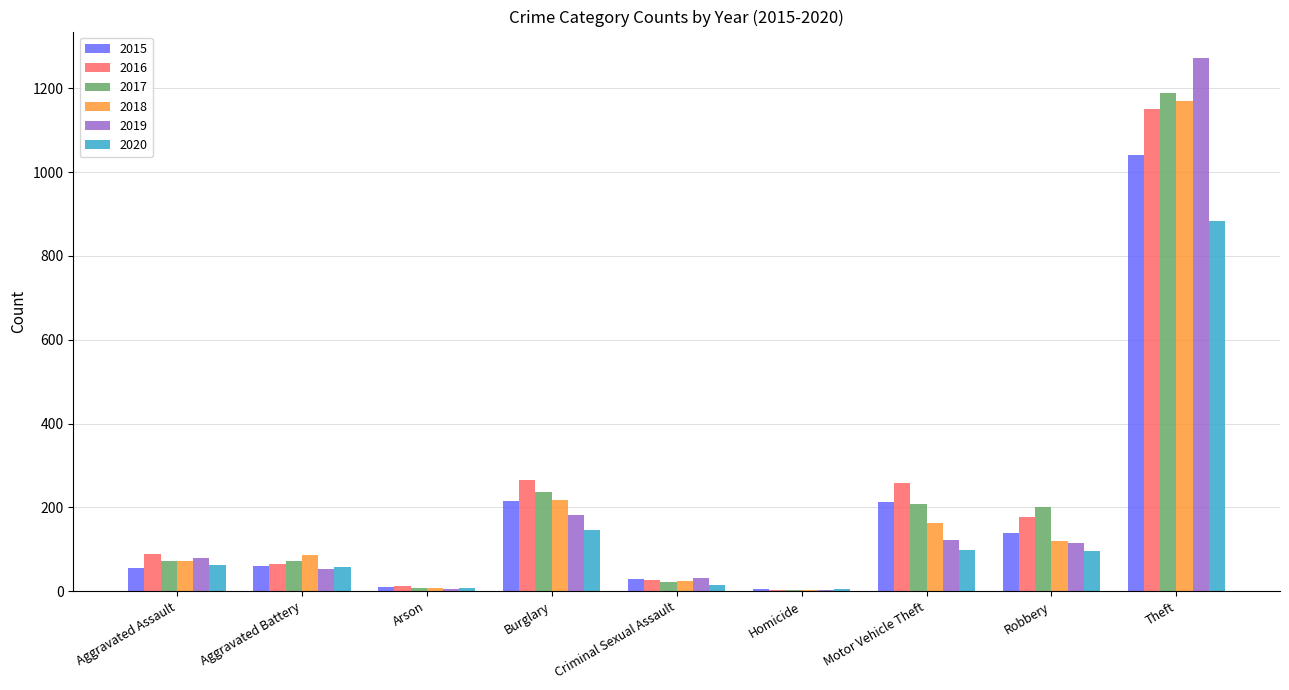

What are all the series names shown in the legend?

2015, 2016, 2017, 2018, 2019, 2020